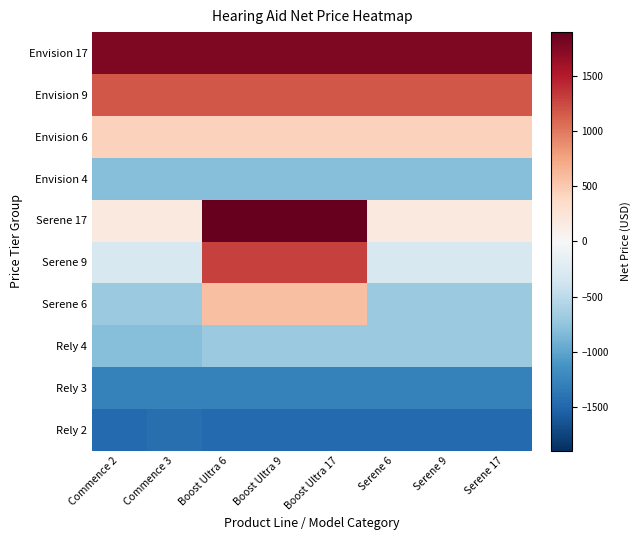

Reading right to left, transcribe all the data shown in this chart.

Rely 2: Serene 17=-1478	Serene 9=-1478	Serene 6=-1478	Boost Ultra 17=-1478	Boost Ultra 9=-1478	Boost Ultra 6=-1478	Commence 3=-1433	Commence 2=-1478
Rely 3: Serene 17=-1278	Serene 9=-1278	Serene 6=-1278	Boost Ultra 17=-1278	Boost Ultra 9=-1278	Boost Ultra 6=-1278	Commence 3=-1278	Commence 2=-1278
Rely 4: Serene 17=-703	Serene 9=-703	Serene 6=-703	Boost Ultra 17=-703	Boost Ultra 9=-703	Boost Ultra 6=-703	Commence 3=-803	Commence 2=-803
Serene 6: Serene 17=-708	Serene 9=-708	Serene 6=-708	Boost Ultra 17=567	Boost Ultra 9=567	Boost Ultra 6=567	Commence 3=-708	Commence 2=-708
Serene 9: Serene 17=-308	Serene 9=-308	Serene 6=-308	Boost Ultra 17=1297	Boost Ultra 9=1297	Boost Ultra 6=1297	Commence 3=-308	Commence 2=-308
Serene 17: Serene 17=192	Serene 9=192	Serene 6=192	Boost Ultra 17=1897	Boost Ultra 9=1897	Boost Ultra 6=1897	Commence 3=192	Commence 2=192
Envision 4: Serene 17=-803	Serene 9=-803	Serene 6=-803	Boost Ultra 17=-803	Boost Ultra 9=-803	Boost Ultra 6=-803	Commence 3=-803	Commence 2=-803
Envision 6: Serene 17=442	Serene 9=442	Serene 6=442	Boost Ultra 17=442	Boost Ultra 9=442	Boost Ultra 6=442	Commence 3=442	Commence 2=442
Envision 9: Serene 17=1172	Serene 9=1172	Serene 6=1172	Boost Ultra 17=1172	Boost Ultra 9=1172	Boost Ultra 6=1172	Commence 3=1172	Commence 2=1172
Envision 17: Serene 17=1772	Serene 9=1772	Serene 6=1772	Boost Ultra 17=1772	Boost Ultra 9=1772	Boost Ultra 6=1772	Commence 3=1772	Commence 2=1772